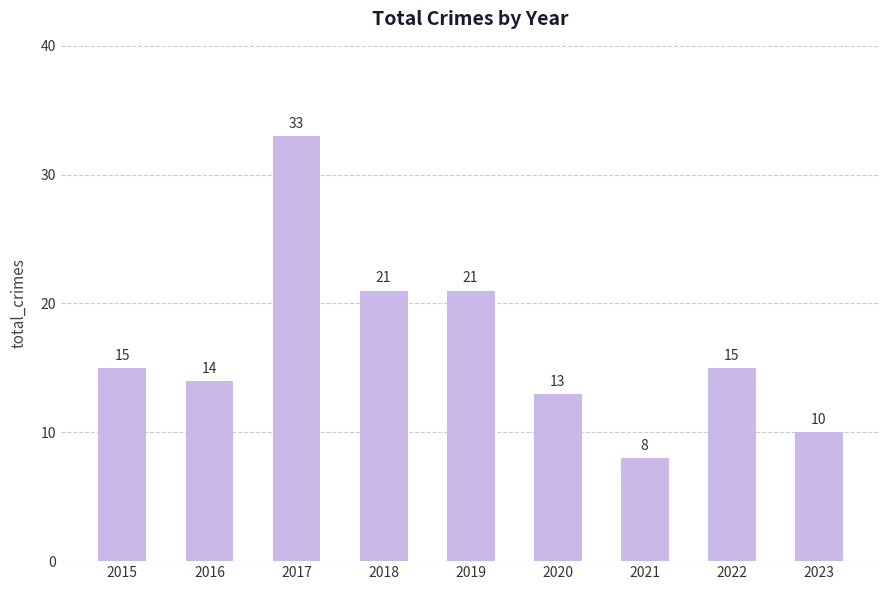

Does the chart contain stacked bars?

No